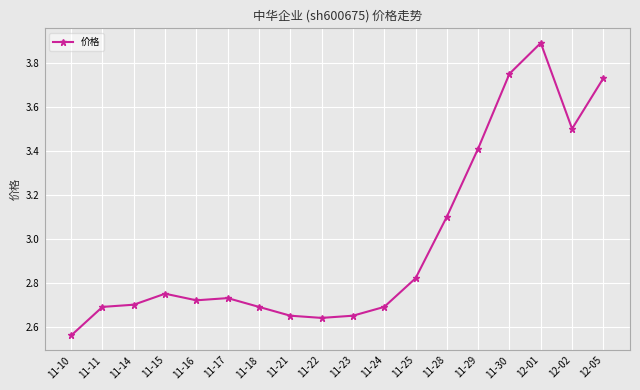

True or false: the data has more than 1 interior local peaks.

True